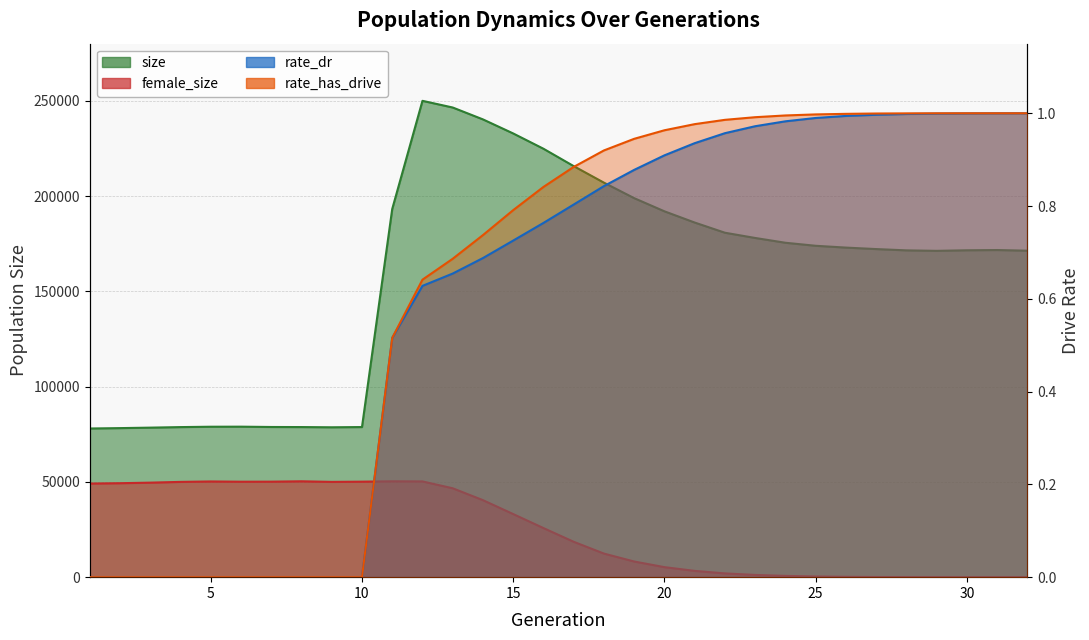

Reading left to right, extract all data points from this chart.

size: 1=78048.0	2=78252.0	3=78502.0	4=78785.0	5=78977.0	6=79007.0	7=78842.0	8=78802.0	9=78685.0	10=78807.0	11=193295.0	12=250068.0	13=246562.0	14=240321.0	15=232941.0	16=224920.0	17=215798.0	18=207110.0	19=198973.0	20=192067.0	21=186171.0	22=180825.0	23=178075.0	24=175559.0	25=173971.0	26=173018.0	27=172242.0	28=171565.0	29=171312.0	30=171609.0	31=171739.0	32=171391.0
female_size: 1=49148.0	2=49328.0	3=49624.0	4=50021.0	5=50247.0	6=50118.0	7=50142.0	8=50333.0	9=50027.0	10=50142.0	11=50328.0	12=50268.0	13=46671.0	14=40424.0	15=33130.0	16=25777.0	17=18579.0	18=12385.0	19=8224.0	20=5270.0	21=3306.0	22=1981.0	23=1179.0	24=681.0	25=353.0	26=180.0	27=76.0	28=37.0	29=12.0	30=5.0	31=3.0	32=0.0
rate_dr: 1=0.0	2=0.0	3=0.0	4=0.0	5=0.0	6=0.0	7=0.0	8=0.0	9=0.0	10=0.0	11=0.5	12=0.6	13=0.7	14=0.7	15=0.7	16=0.8	17=0.8	18=0.8	19=0.9	20=0.9	21=0.9	22=1.0	23=1.0	24=1.0	25=1.0	26=1.0	27=1.0	28=1.0	29=1.0	30=1.0	31=1.0	32=1.0
rate_has_drive: 1=0.0	2=0.0	3=0.0	4=0.0	5=0.0	6=0.0	7=0.0	8=0.0	9=0.0	10=0.0	11=0.5	12=0.6	13=0.7	14=0.7	15=0.8	16=0.8	17=0.9	18=0.9	19=0.9	20=1.0	21=1.0	22=1.0	23=1.0	24=1.0	25=1.0	26=1.0	27=1.0	28=1.0	29=1.0	30=1.0	31=1.0	32=1.0